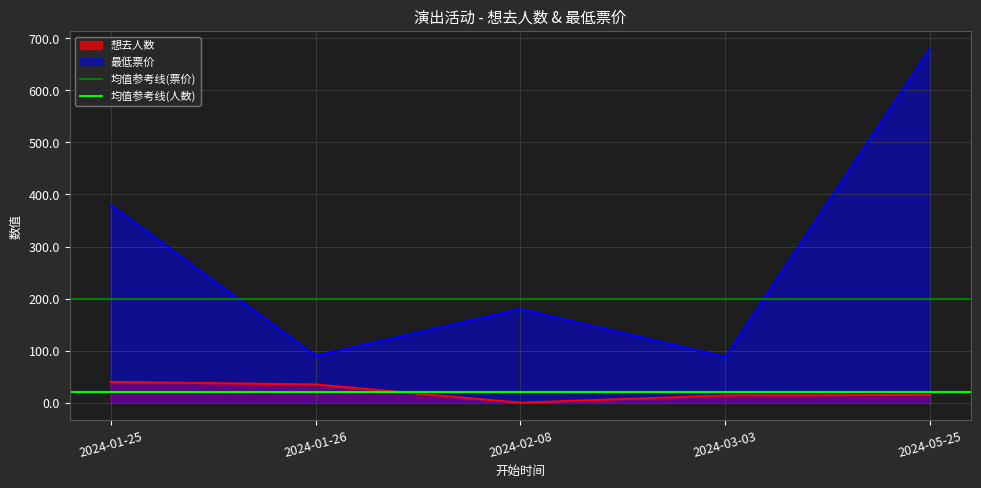

How many series are shown in this chart?

2